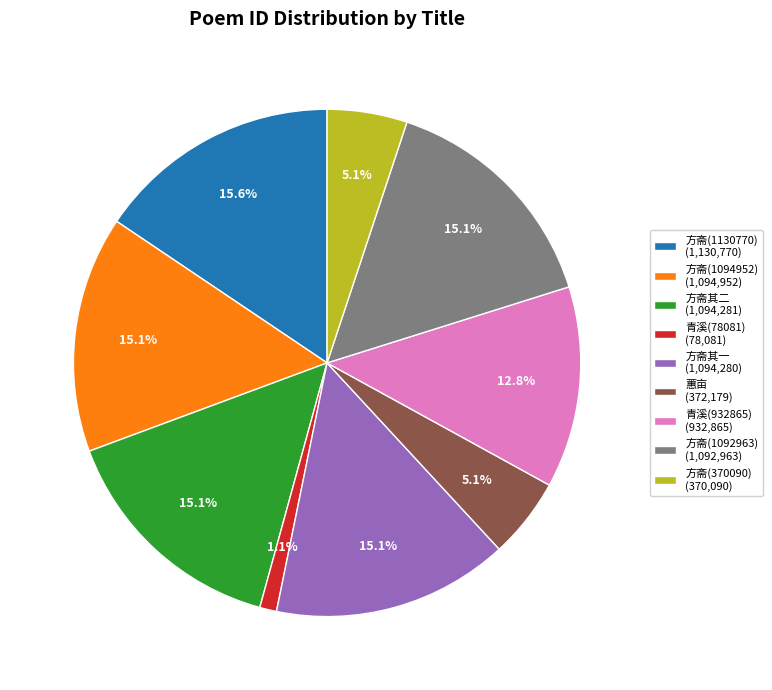

Is the sum of 方斋(1094952) (1,094,952) and 方斋其一 (1,094,280) greater than half?

No